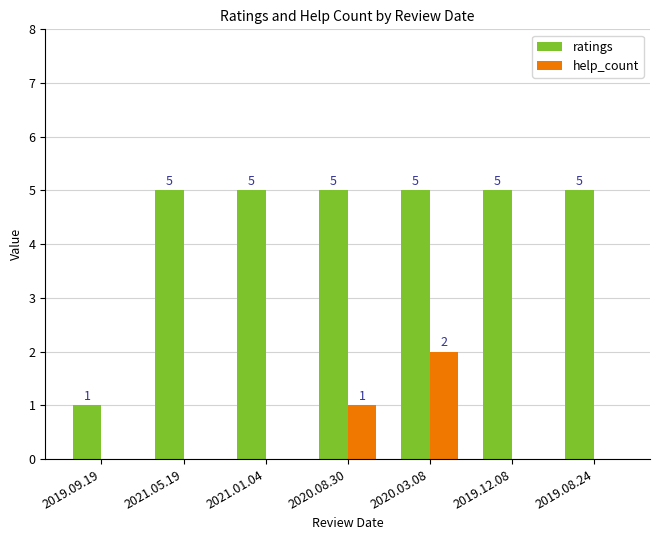

Reading right to left, transcribe all the data shown in this chart.

ratings: 5	5	5	5	5	5	1
help_count: 0	0	2	1	0	0	0